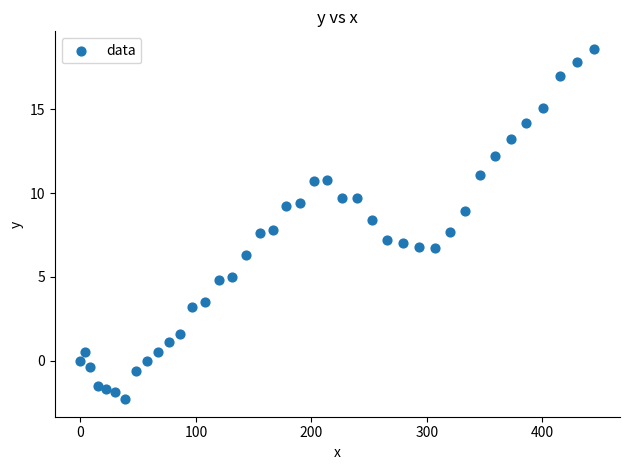

What is the range of Y values (max minus min)?

20.9